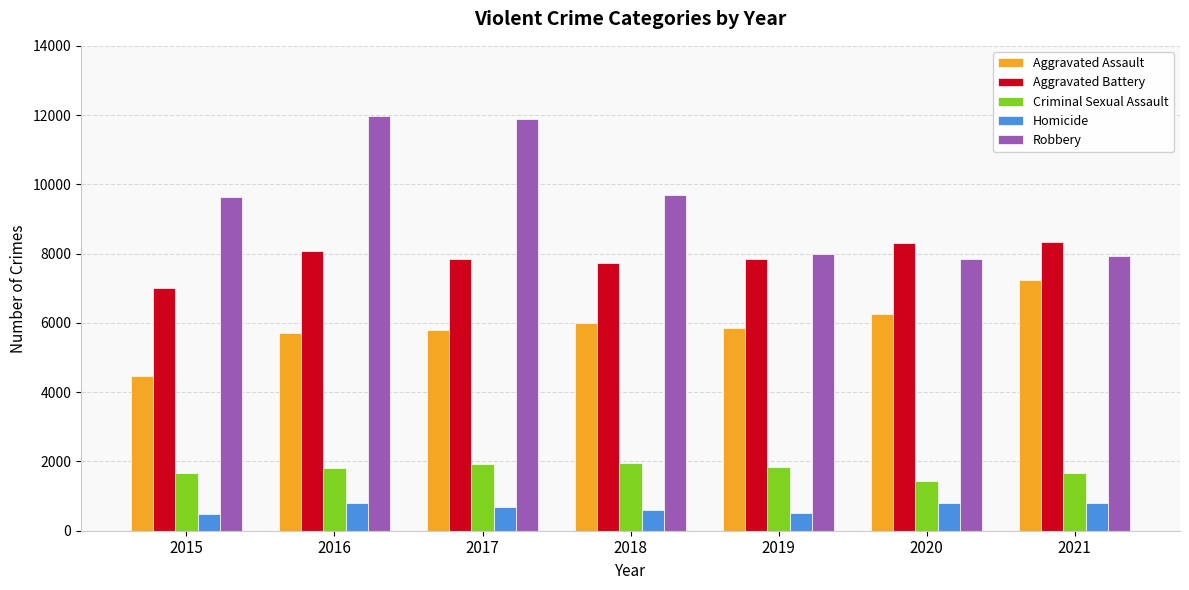

Are the bars horizontal?

No